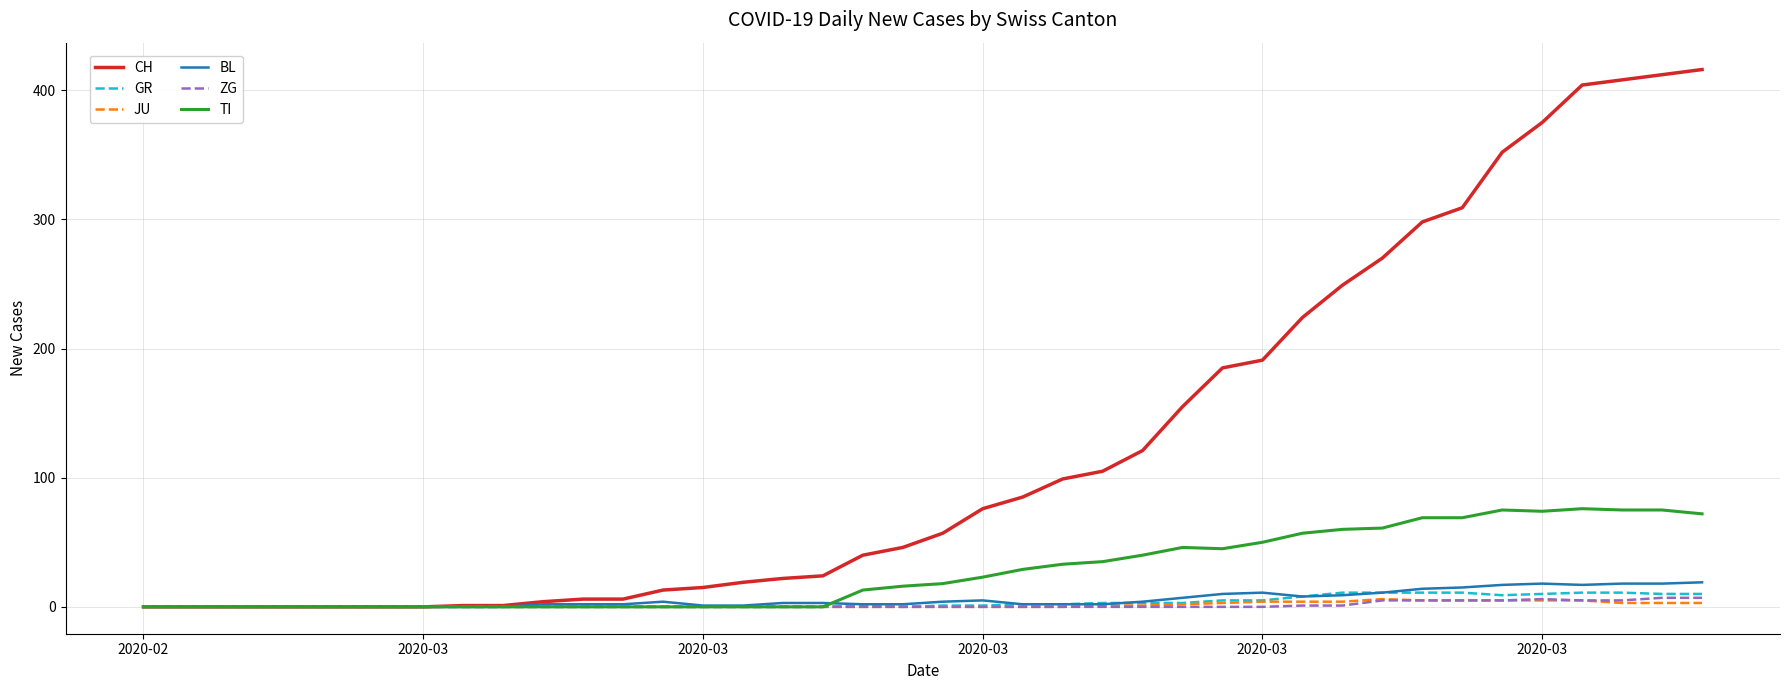

What is the maximum value shown in the chart?

416